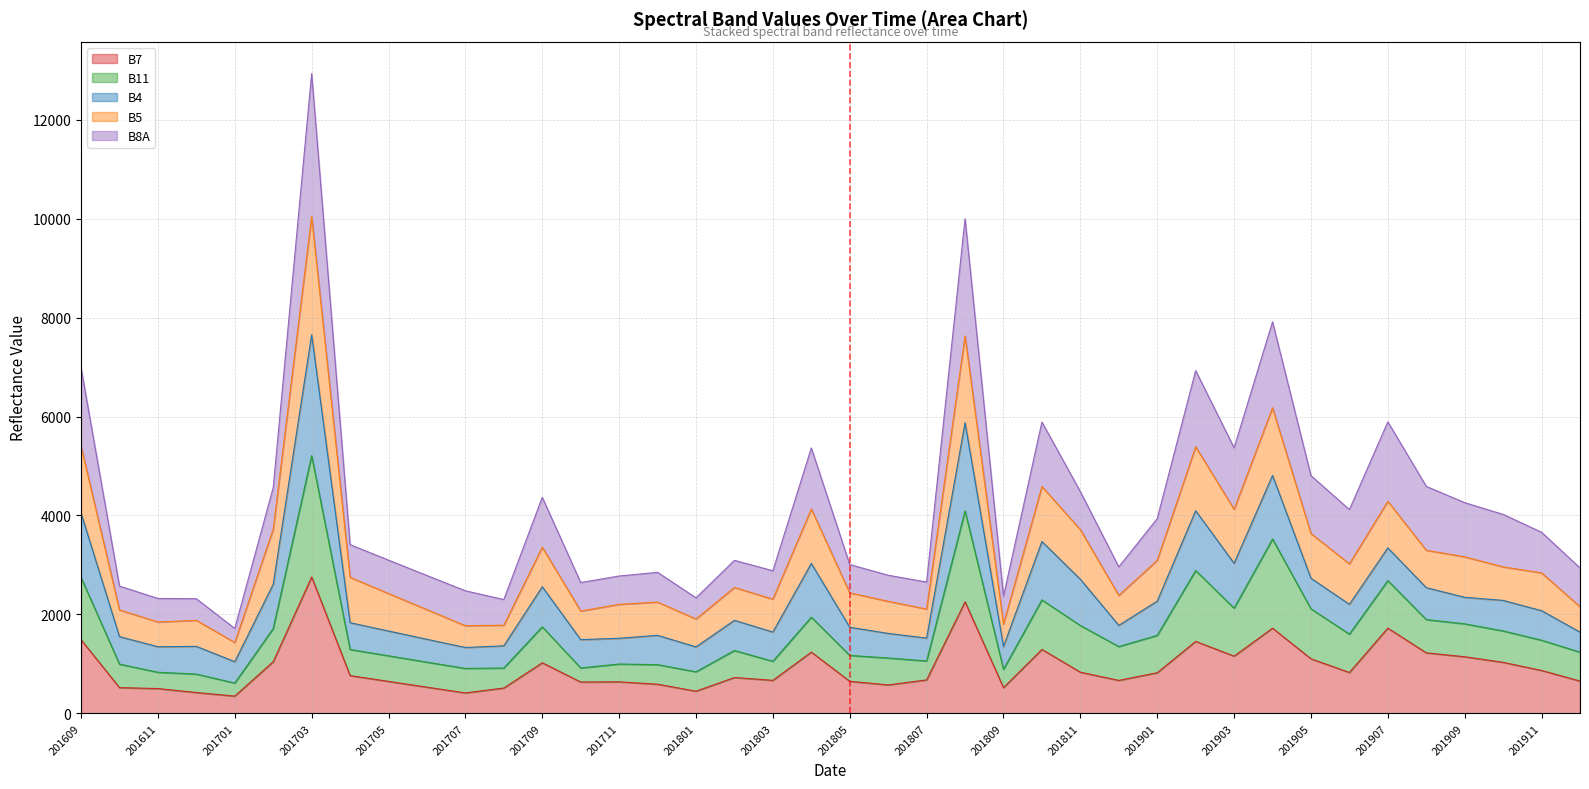

At which category is the sum across all series the highest?

201703